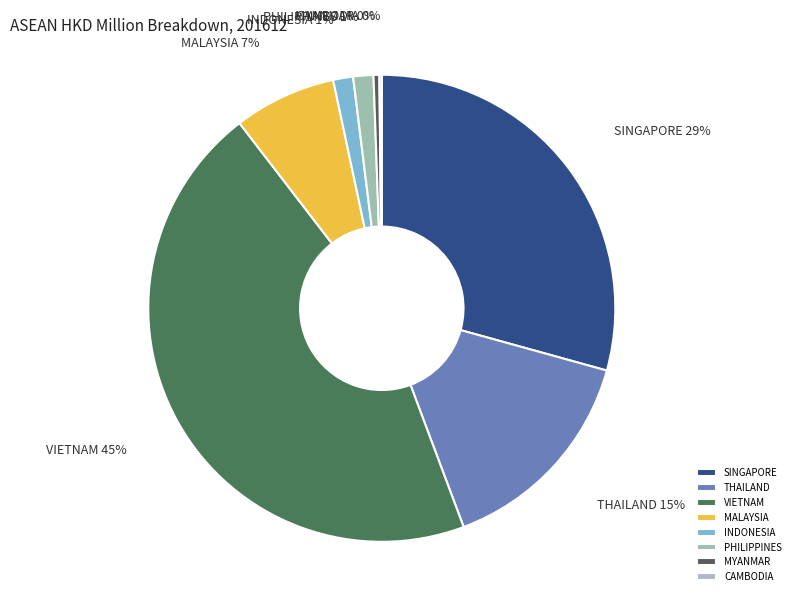

Is there a majority slice in this chart?

No